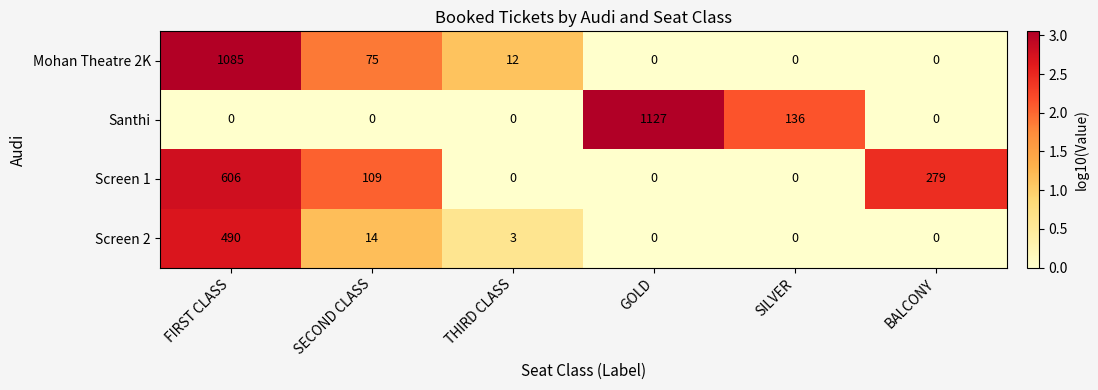

What is the difference between the second highest and minimum values in the Screen 1 series?

279